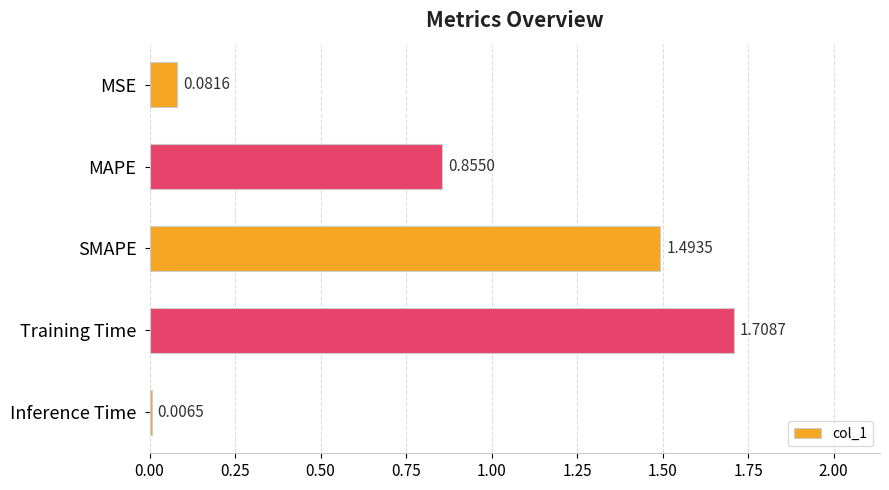

Which has a higher value, MAPE or MSE?

MAPE